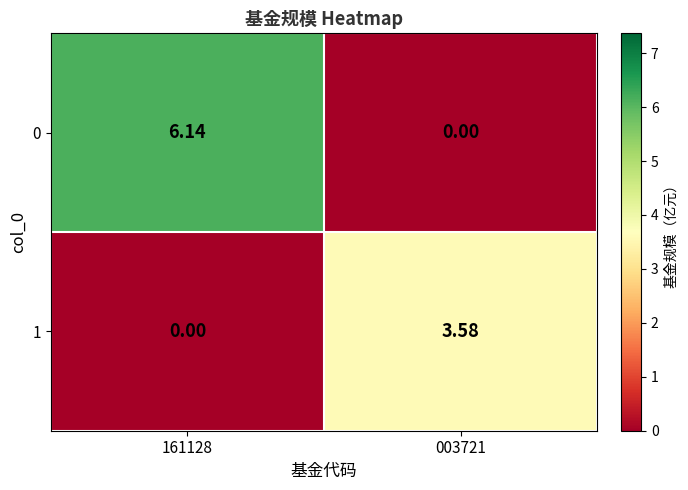

Is the value of 1 at 003721 greater than the value of 0 at 161128?

No